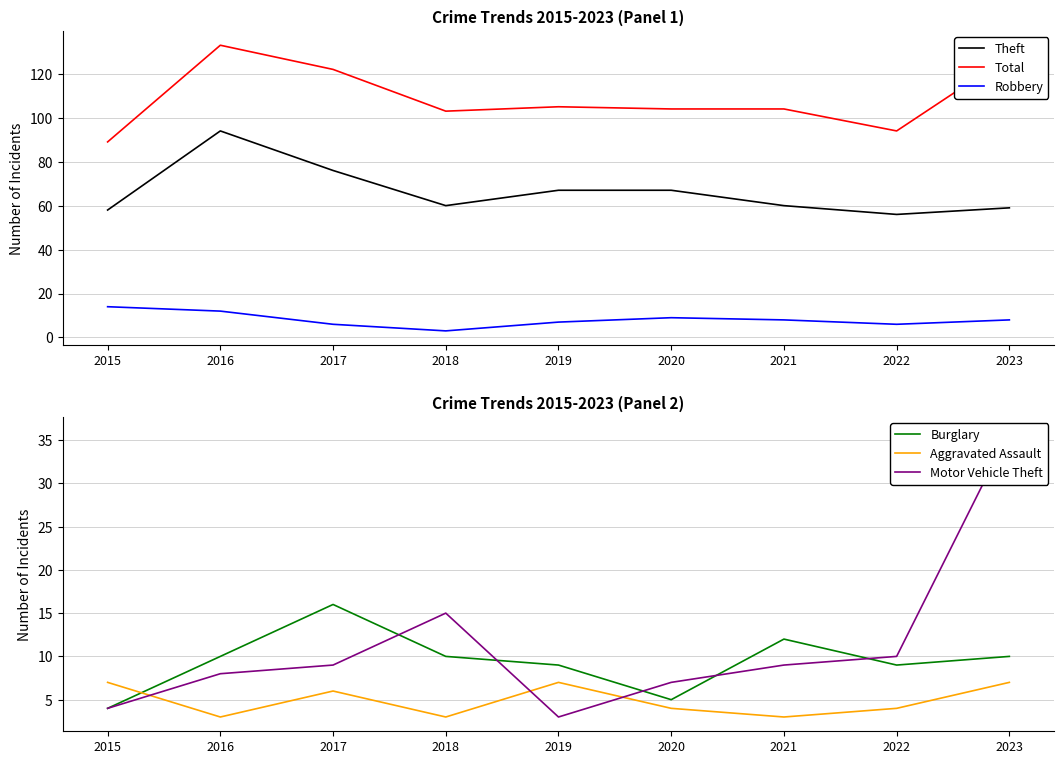

Reading left to right, transcribe all the data shown in this chart.

Theft: 58	94	76	60	67	67	60	56	59
Total: 89	133	122	103	105	104	104	94	128
Robbery: 14	12	6	3	7	9	8	6	8
Burglary: 4	10	16	10	9	5	12	9	10
Aggravated Assault: 7	3	6	3	7	4	3	4	7
Motor Vehicle Theft: 4	8	9	15	3	7	9	10	36